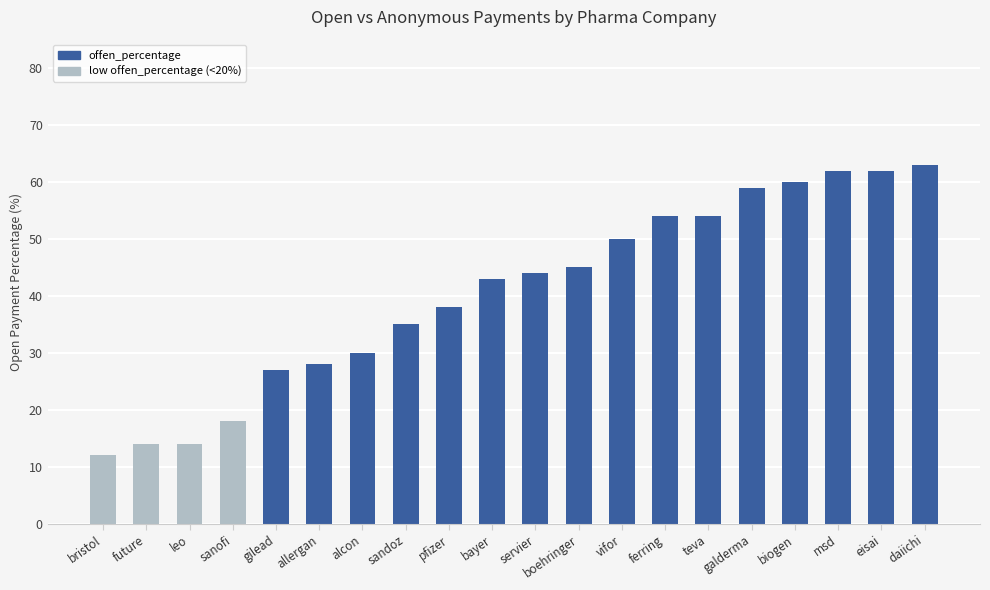

Which label corresponds to the smallest value in the chart?

bristol